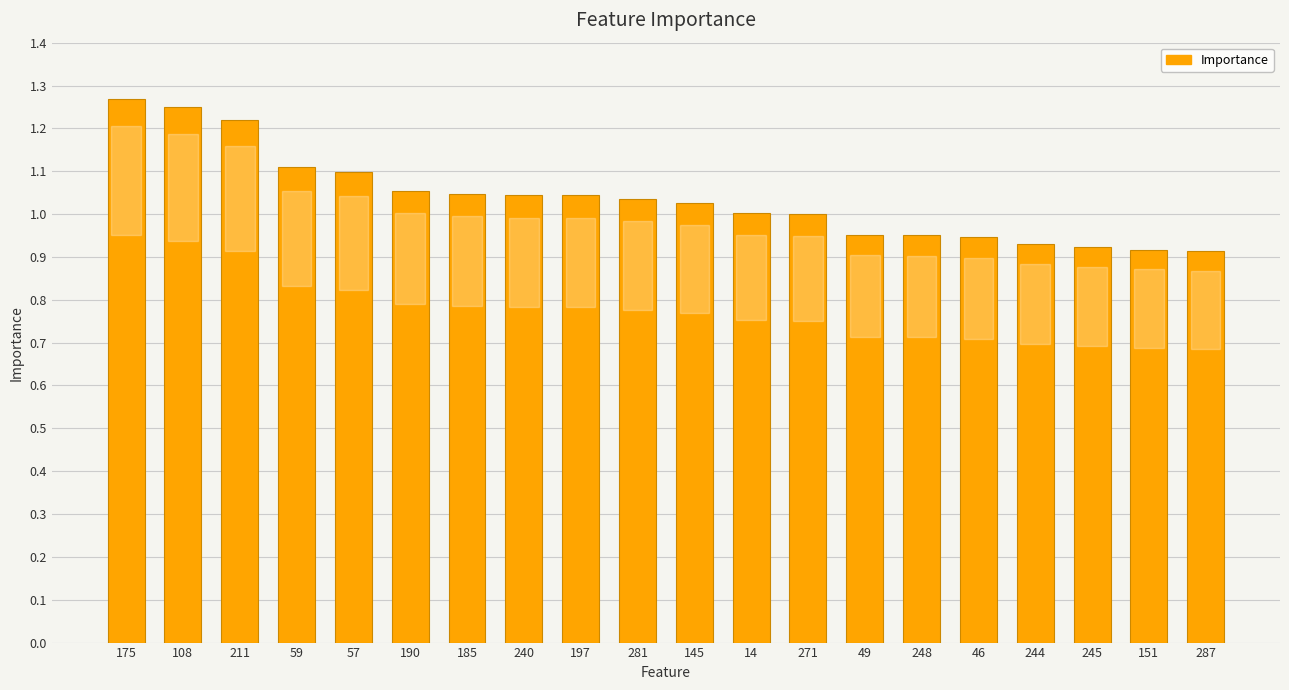

What is the difference between the maximum and minimum values?

0.4